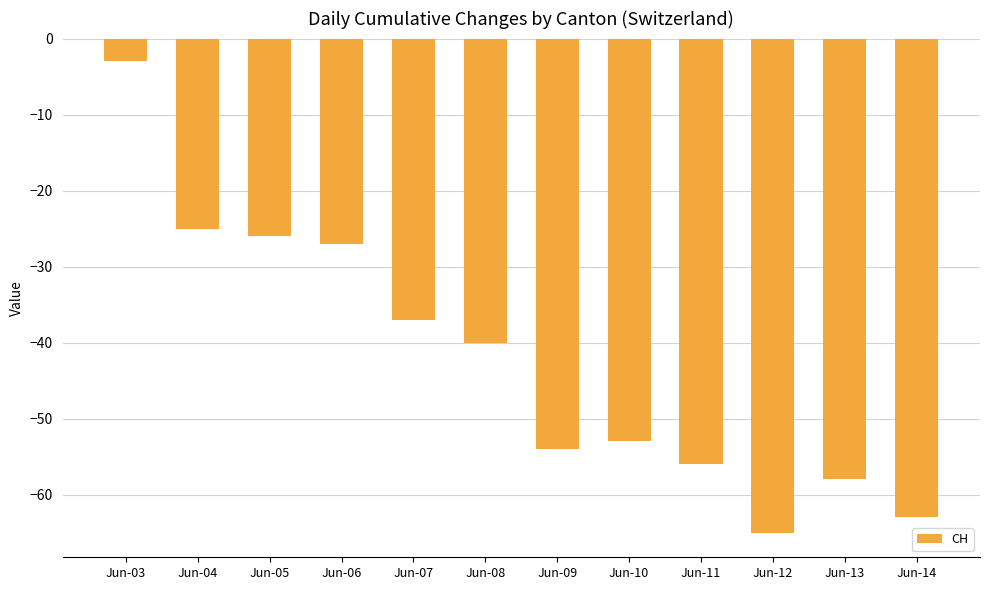

The chart shows a value of -44 at Jun-05. True or false?

False